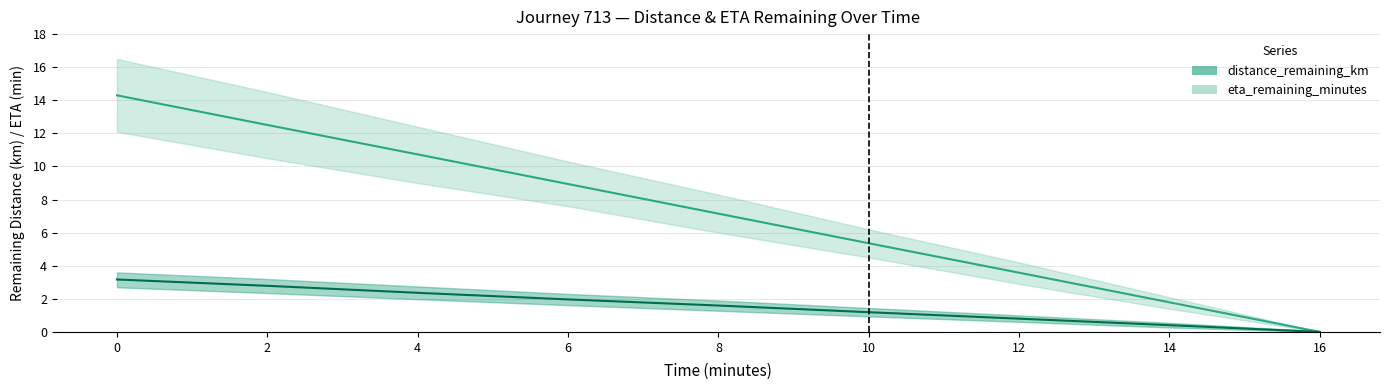

Reading left to right, list all the values displayed in this chart.

eta_remaining_minutes: 14.3	12.5	10.7	8.9	7.2	5.4	3.6	1.8	0.0
distance_remaining_km: 3.2	2.8	2.4	2.0	1.6	1.2	0.8	0.4	0.0